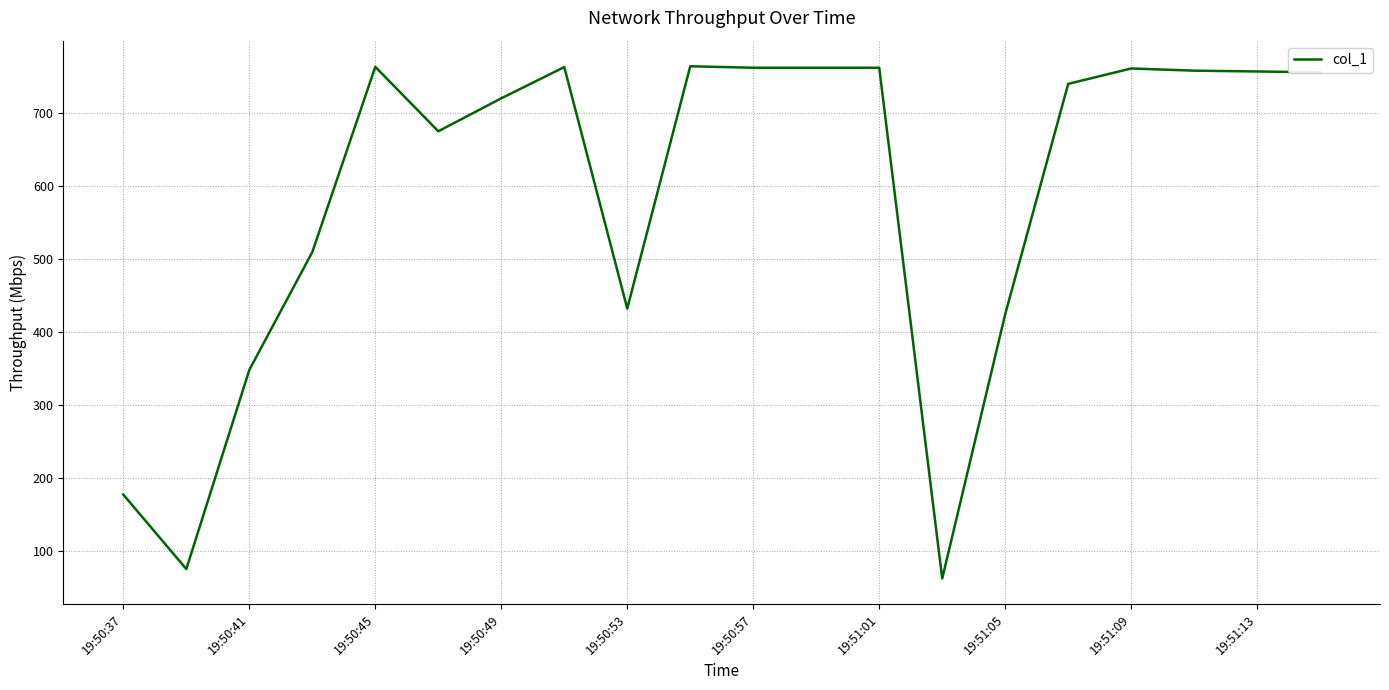

What is the smallest value displayed?

61.9